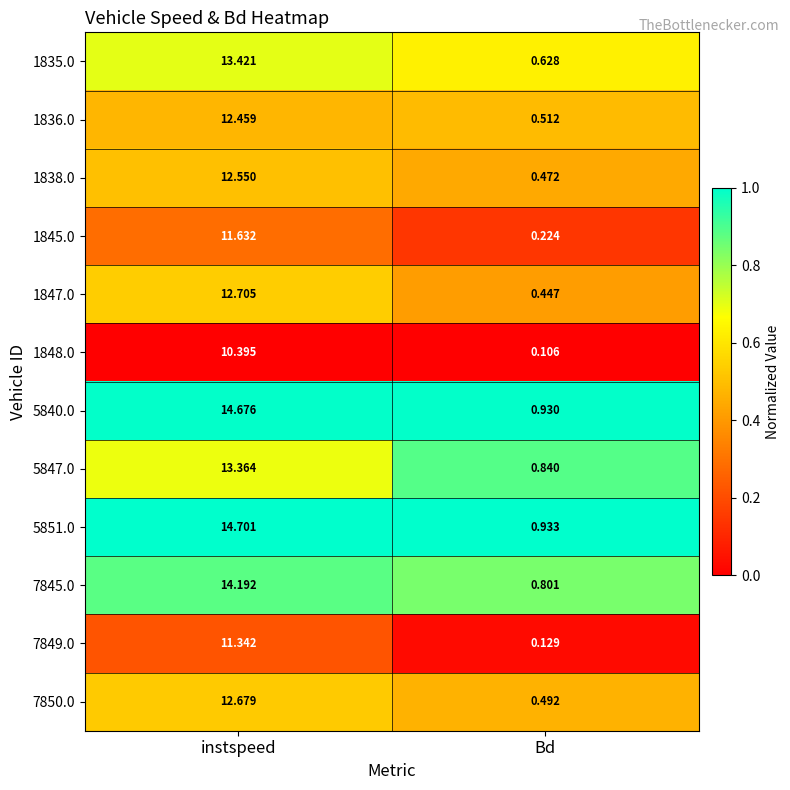

List the series in order of their peak value, lowest first.

1848.0, 7849.0, 1845.0, 1836.0, 1838.0, 7850.0, 1847.0, 5847.0, 1835.0, 7845.0, 5840.0, 5851.0